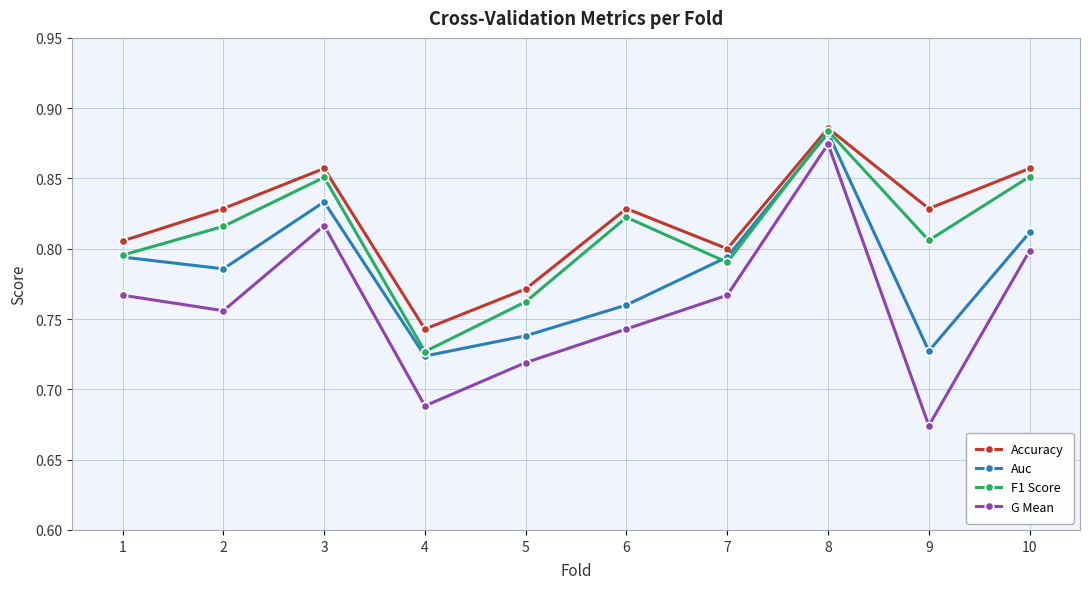

True or false: G Mean and F1 Score cross at least once.

False